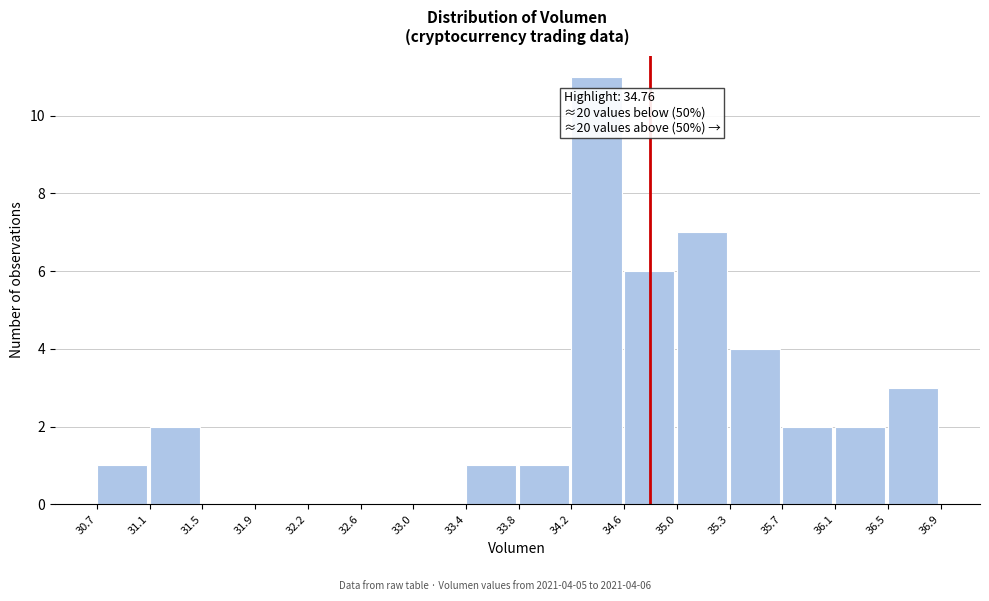

Which range on the x-axis has the tallest bar?

34.2 to 34.6